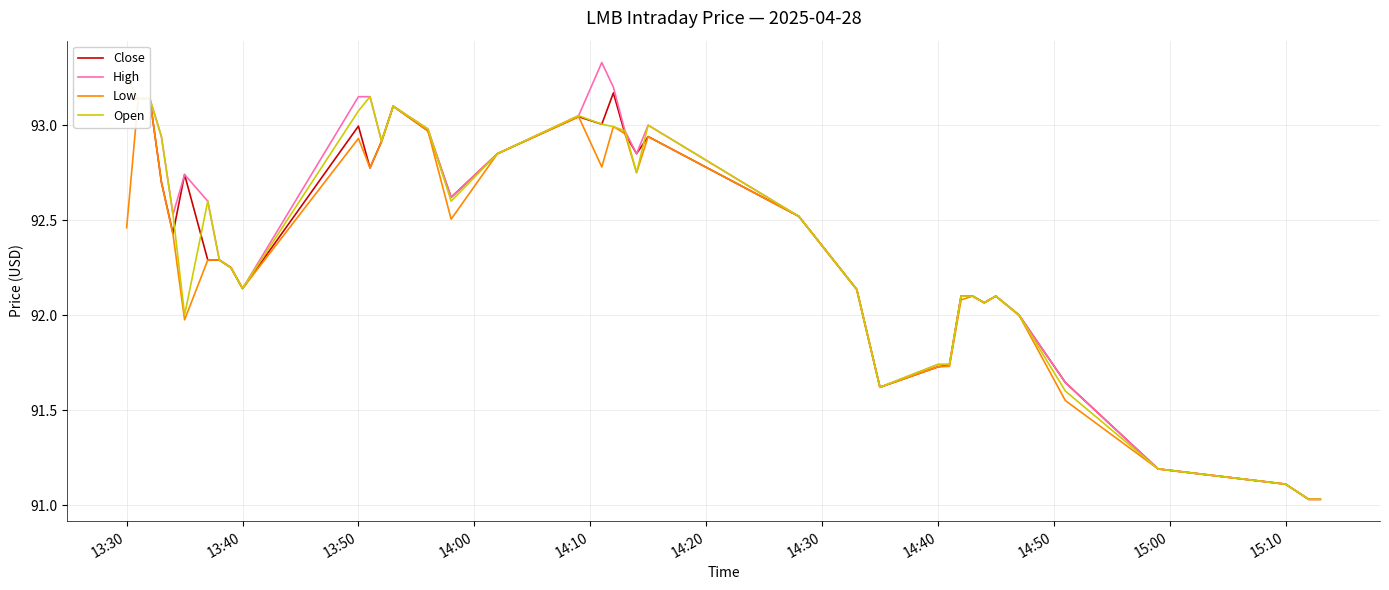

What are all the series names shown in the legend?

Close, High, Low, Open